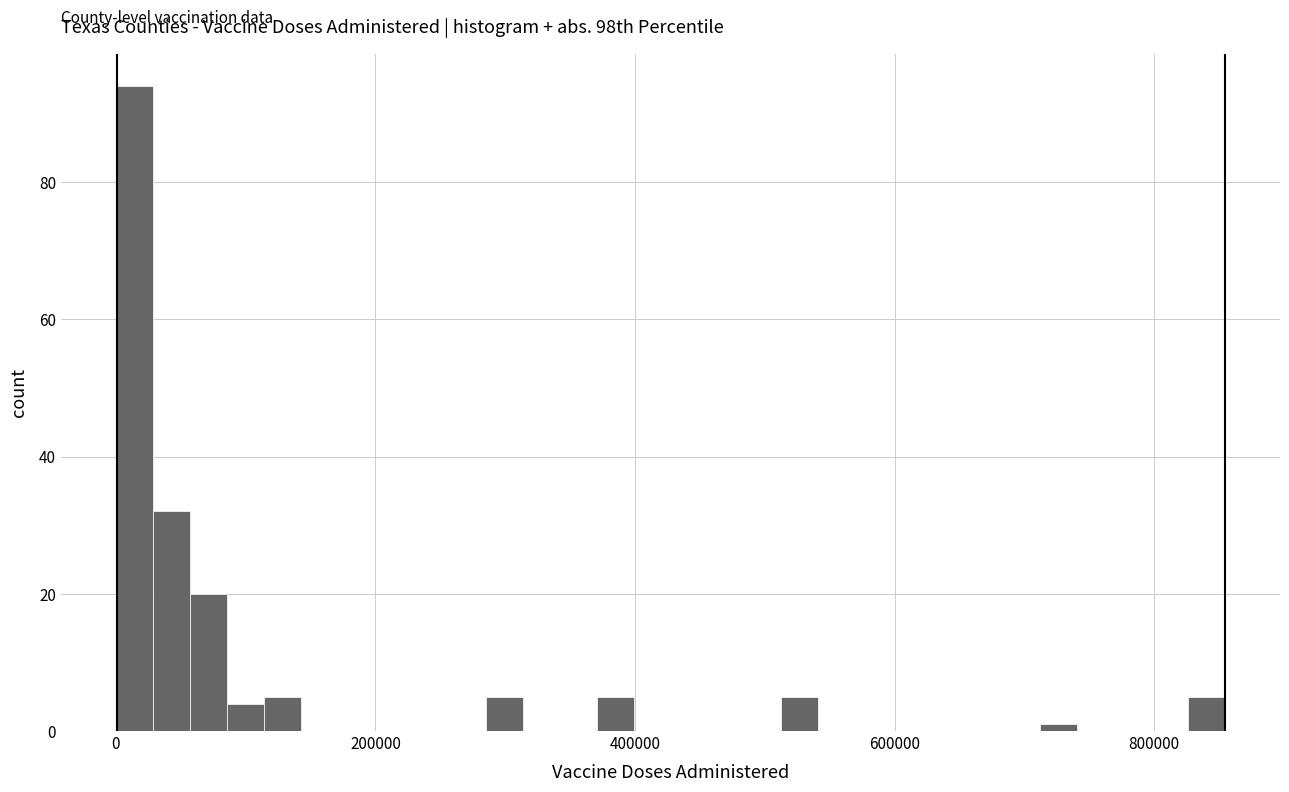

Read against the x-axis, roughly where is the centre of the tallest bar?

20000